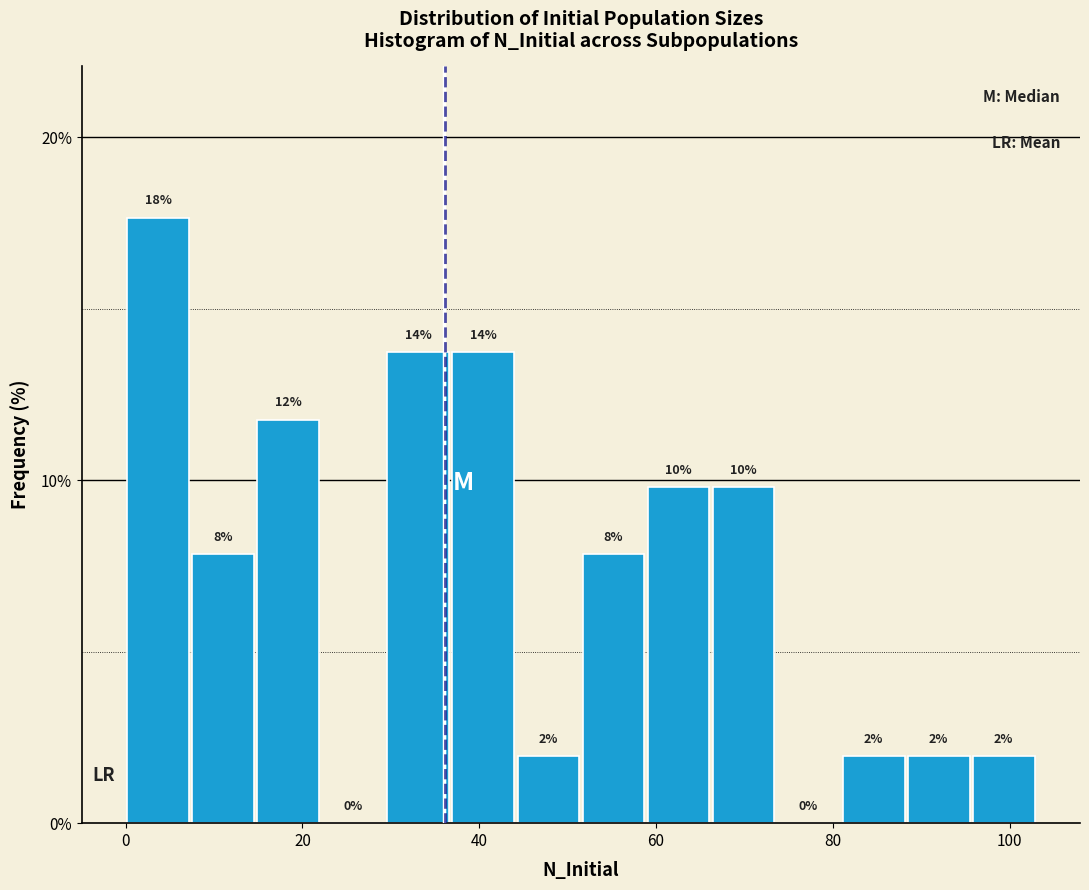

Read against the x-axis, roughly where is the centre of the tallest bar?

4